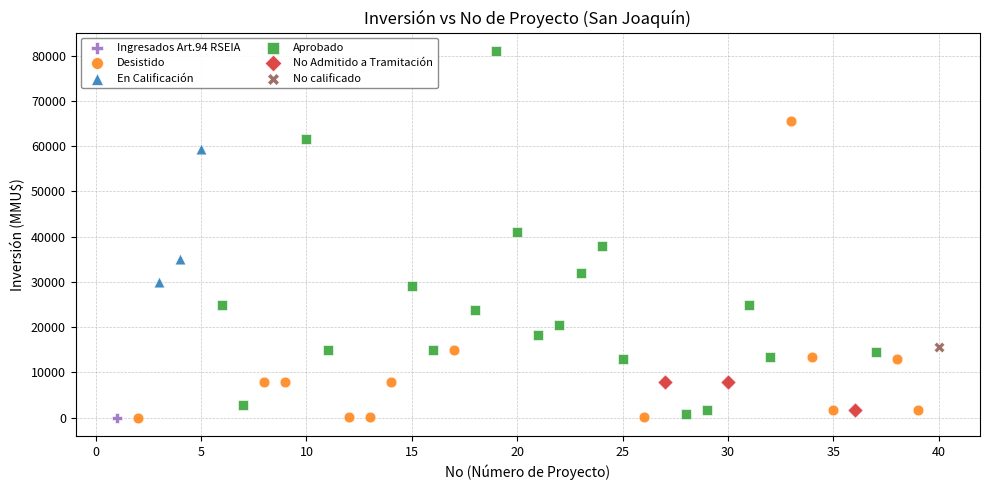

What are all the series names shown in the legend?

Ingresados Art.94 RSEIA, Desistido, En Calificación, Aprobado, No Admitido a Tramitación, No calificado